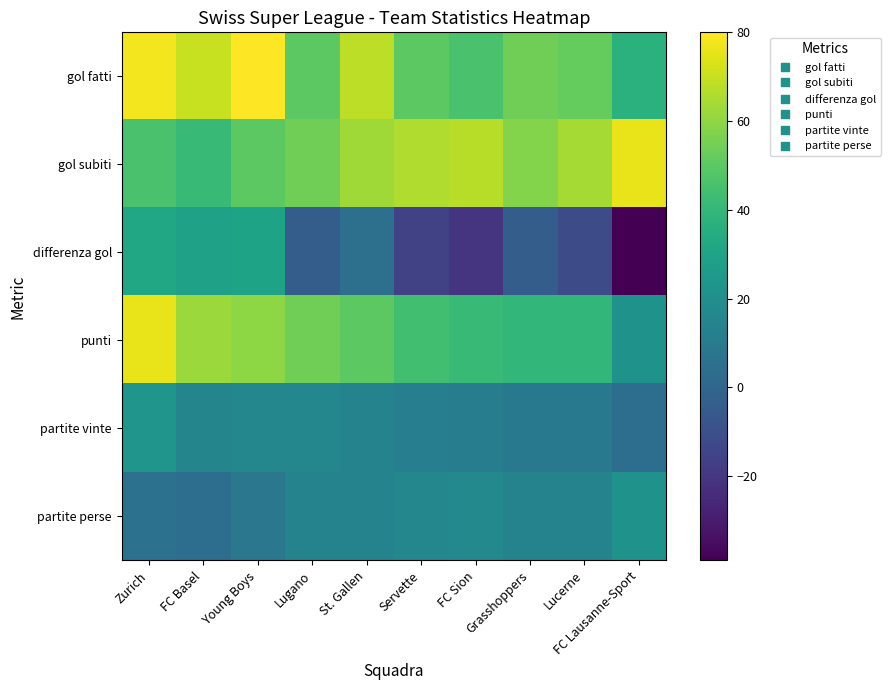

What is the total value across all series at FC Basel?

221